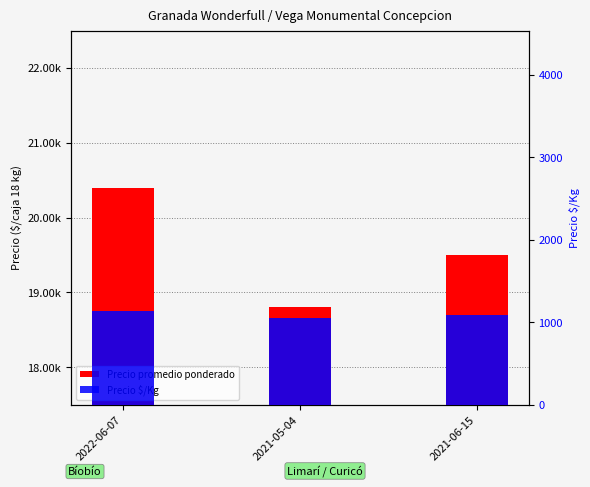

Reading left to right, list all the values displayed in this chart.

Precio promedio ponderado: 20400	18800	19500
Precio $/Kg: 1133	1044	1083